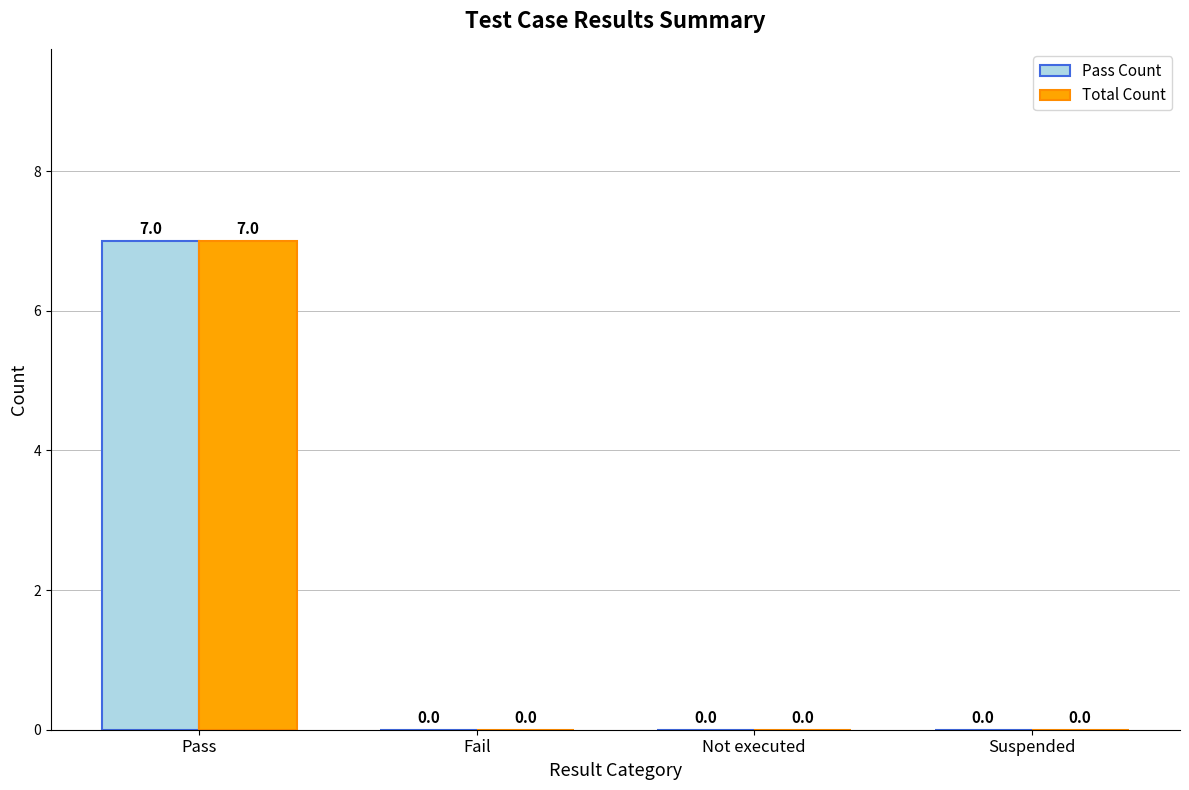

What is the sum of the Pass Count values at Pass and Suspended?

7